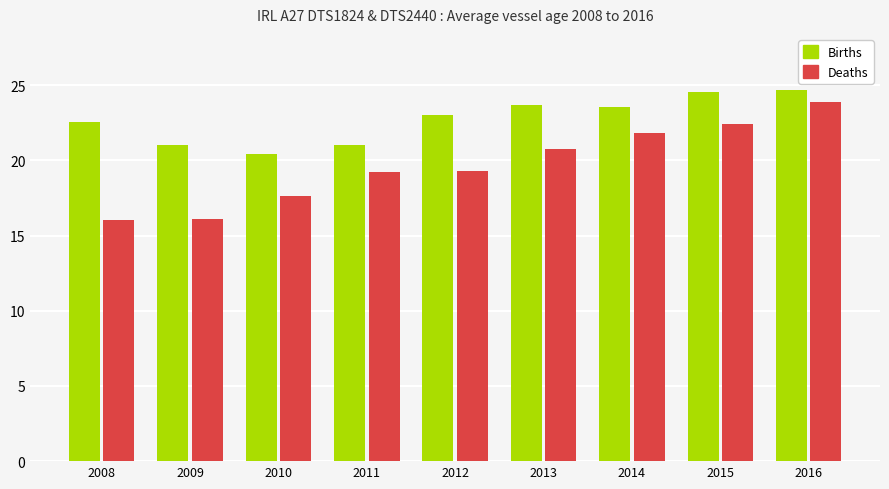

Does the chart contain any negative values?

No